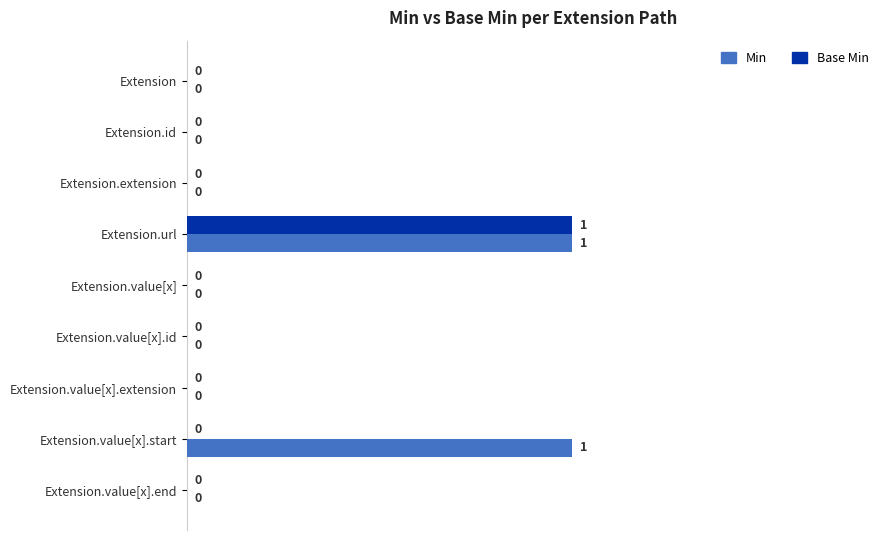

The value of Base Min at Extension.url is 1. True or false?

True